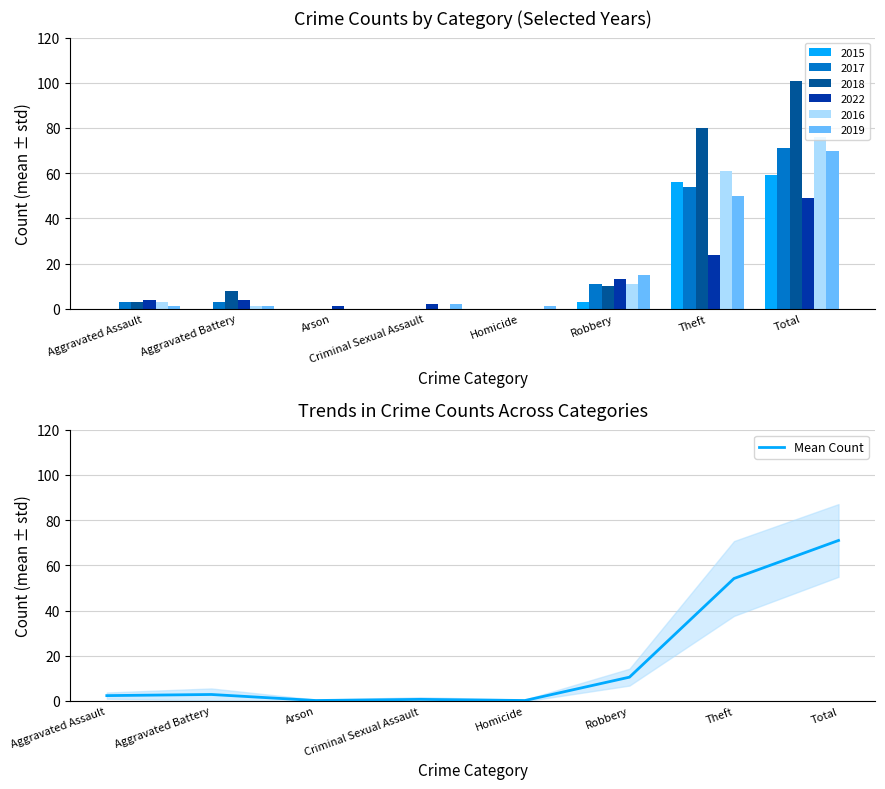

Reading right to left, transcribe all the data shown in this chart.

71.0	54.2	10.5	0.2	0.7	0.2	2.8	2.3